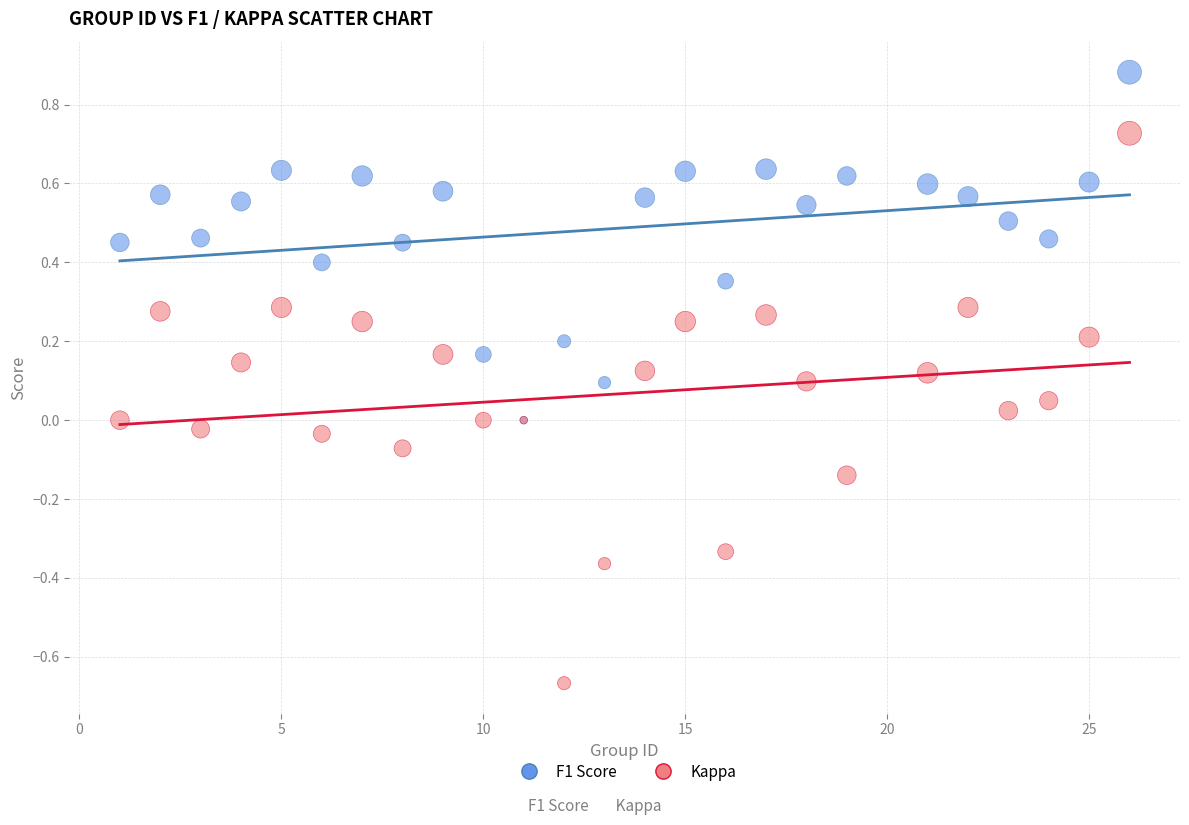

What are all the series names shown in the legend?

F1 Score, Kappa